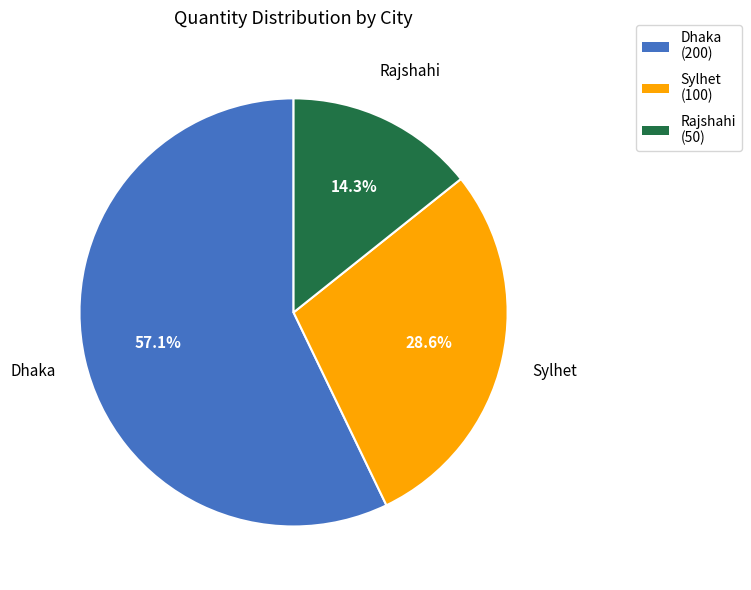

Rank the categories by value from highest to lowest.

Dhaka, Sylhet, Rajshahi